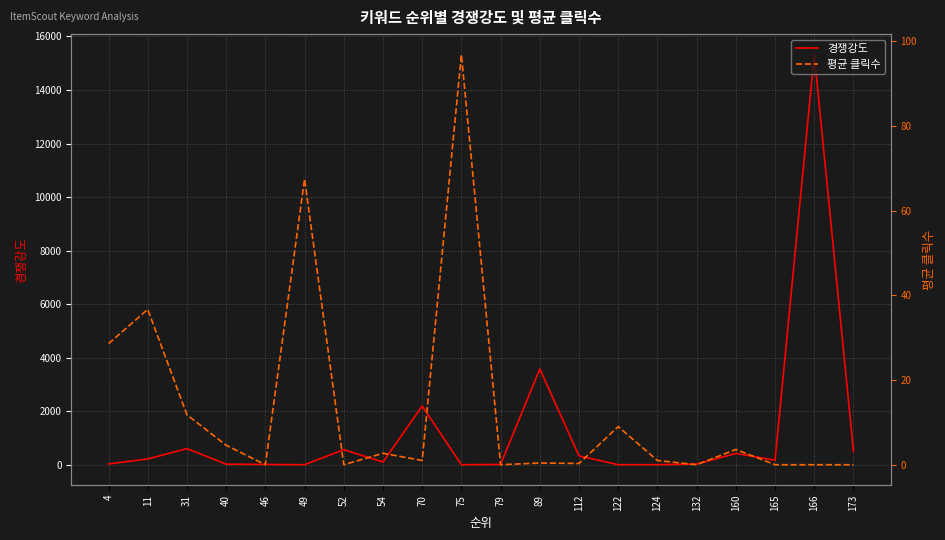

True or false: 경쟁강도 and 평균 클릭수 intersect in this chart.

True